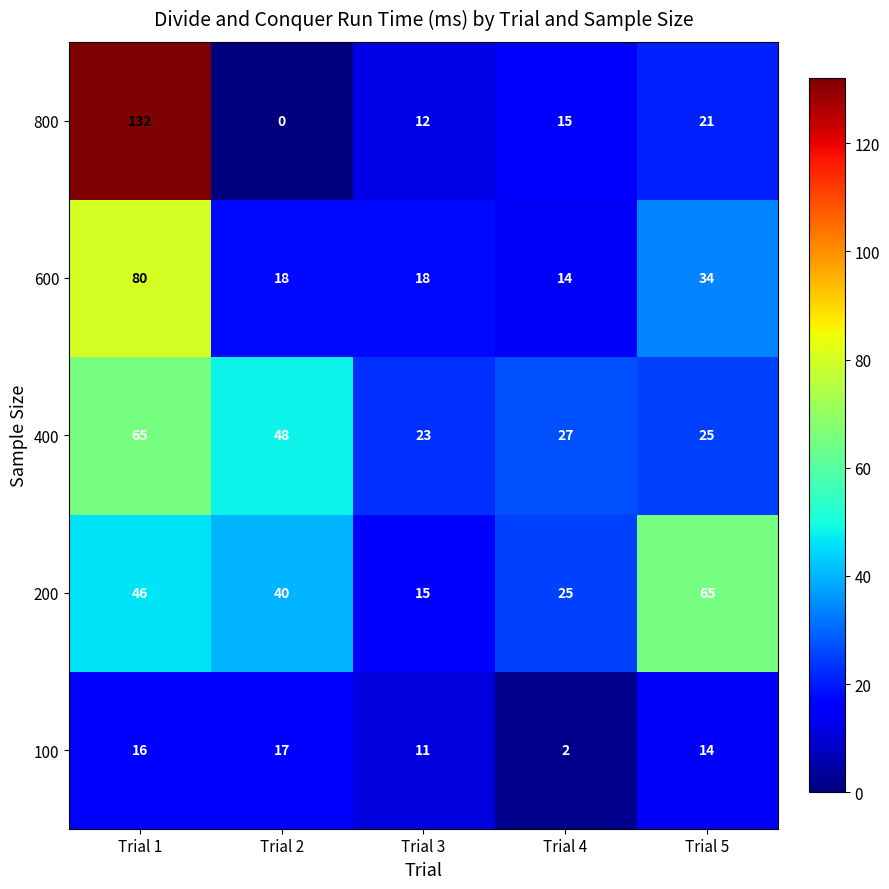

What value does the 800 series have at Trial 3, to the nearest 10?

10